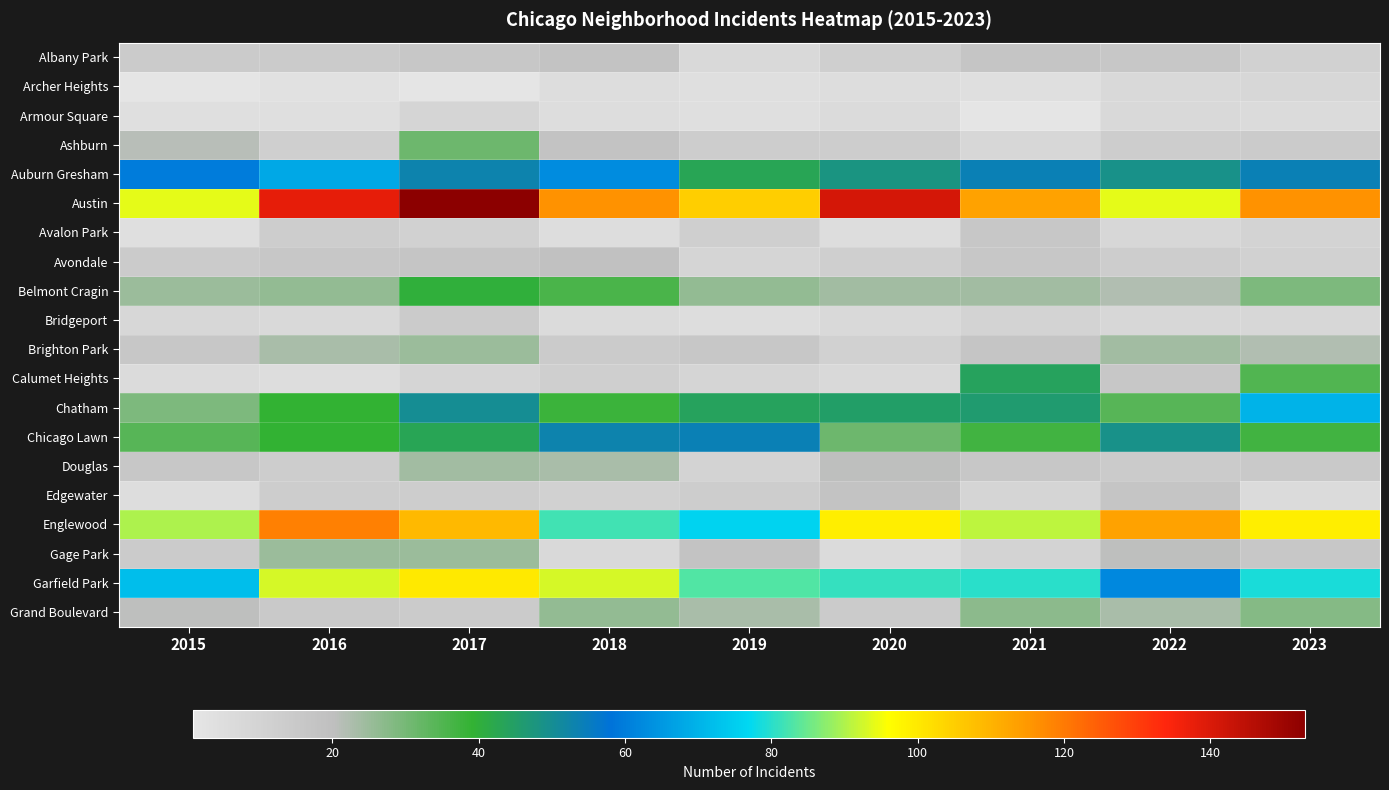

Which series has the largest range (max minus min)?

Austin